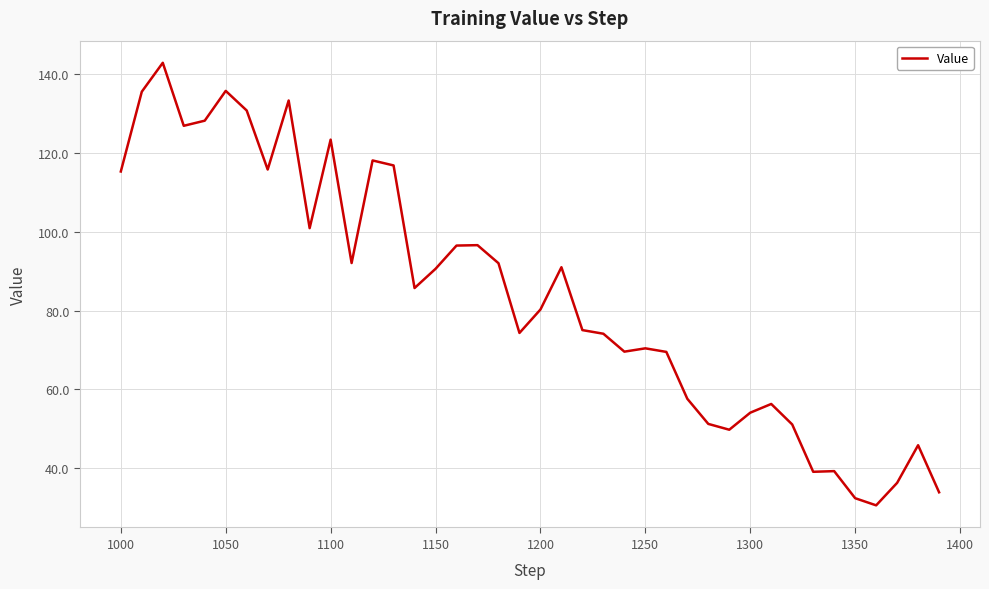

What is the difference between the maximum and minimum values?

112.2